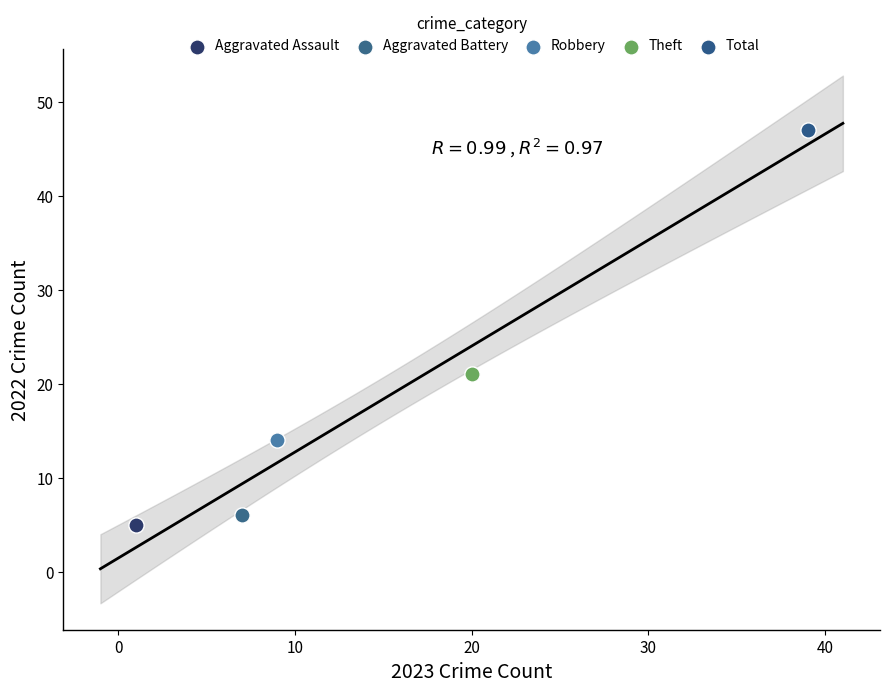

What are all the series names shown in the legend?

Aggravated Assault, Aggravated Battery, Robbery, Theft, Total